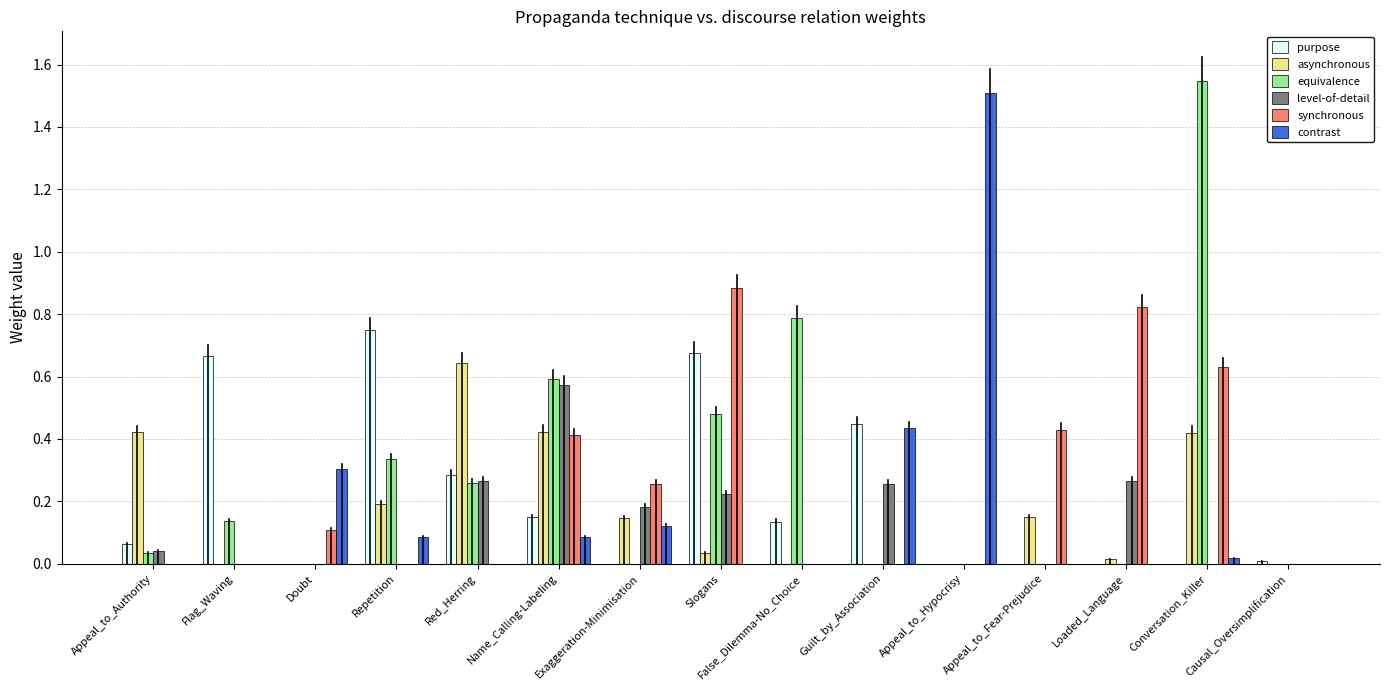

The contrast series shows -0.6 at Causal_Oversimplification. True or false?

False